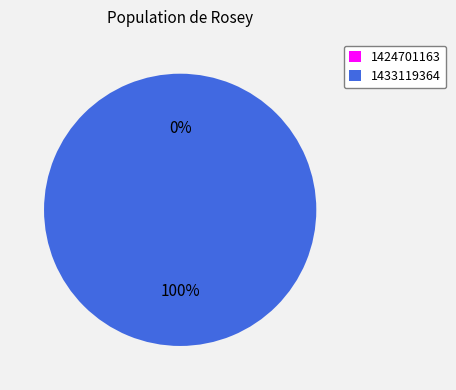

To the nearest percent, what is the combined percentage of 1424701163 and 1433119364?

100%